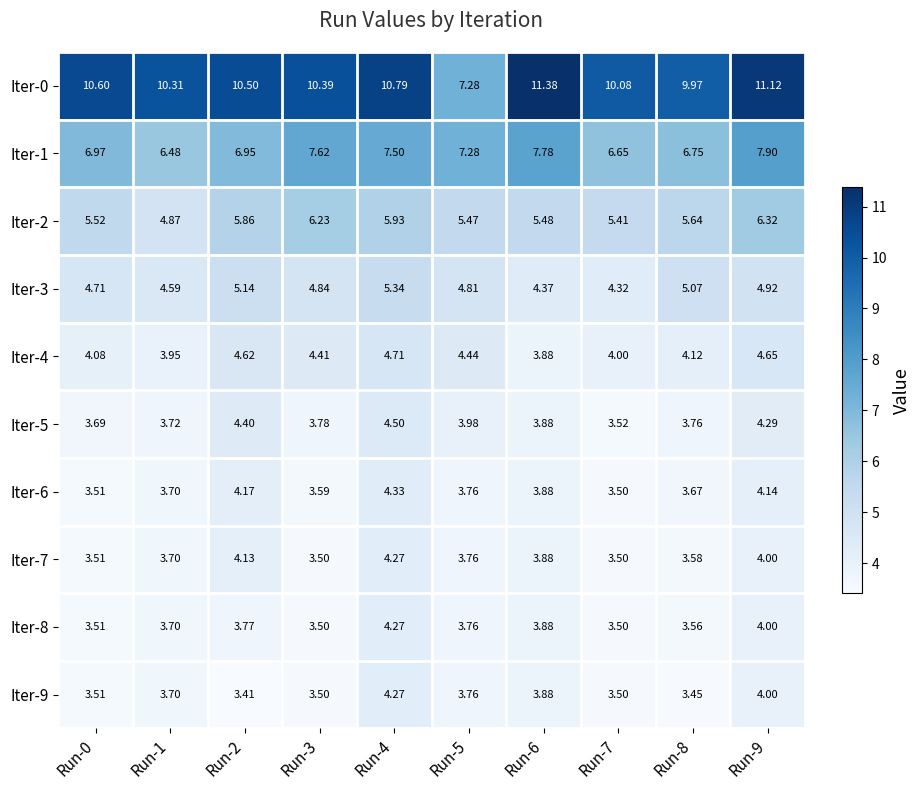

Is the value of Iter-3 at Run-1 greater than the value of Iter-1 at Run-0?

No